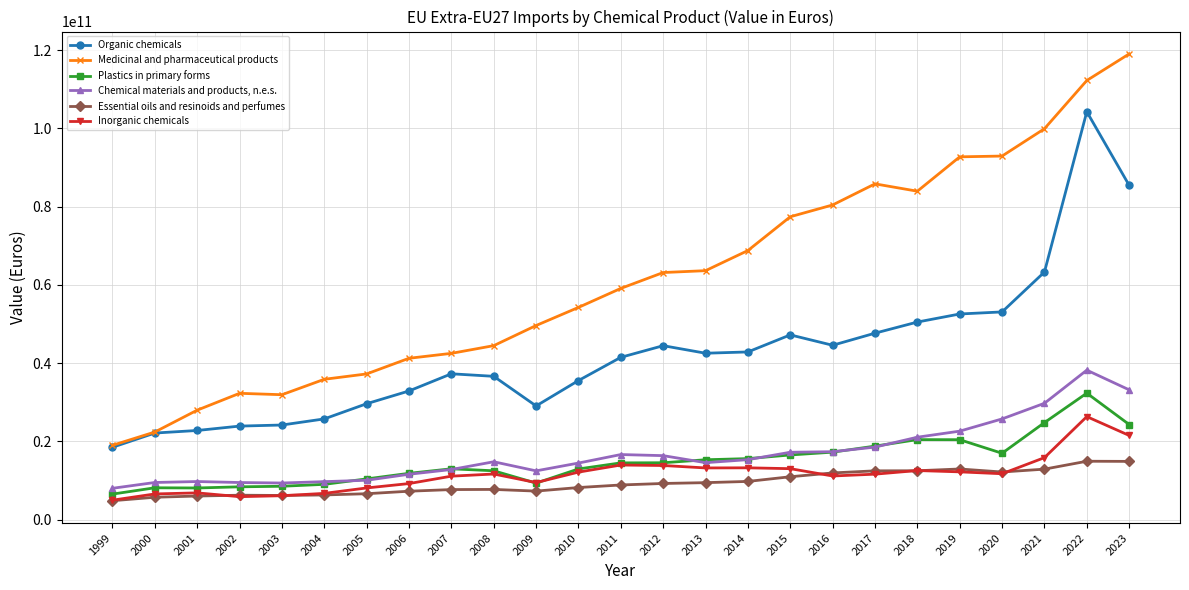

Is the value of Essential oils and resinoids and perfumes at 2022 greater than the value of Inorganic chemicals at 2006?

Yes